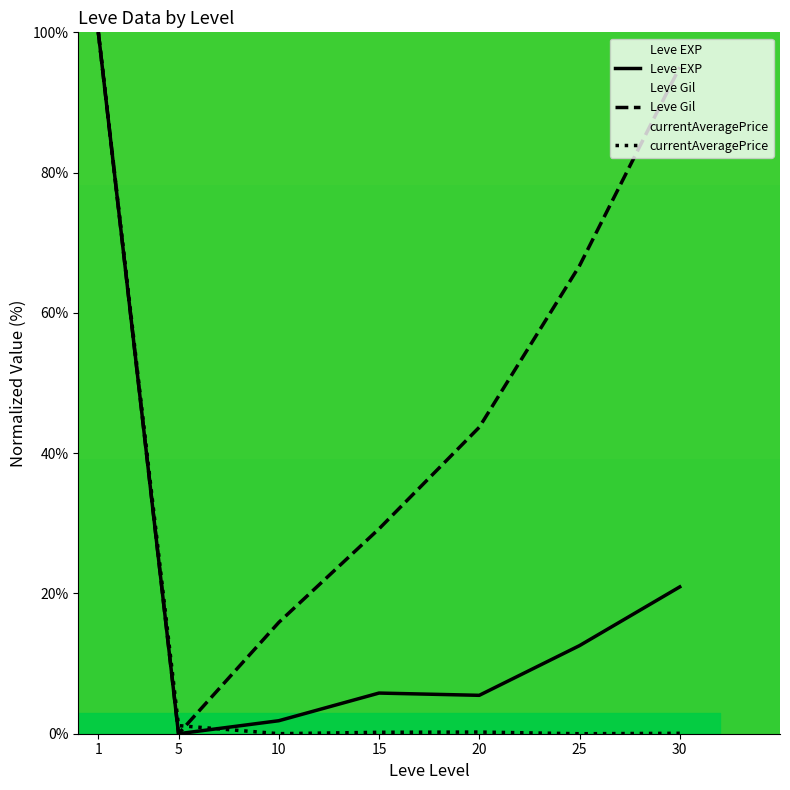

The Leve Gil series shows 159.2 at 30. True or false?

False